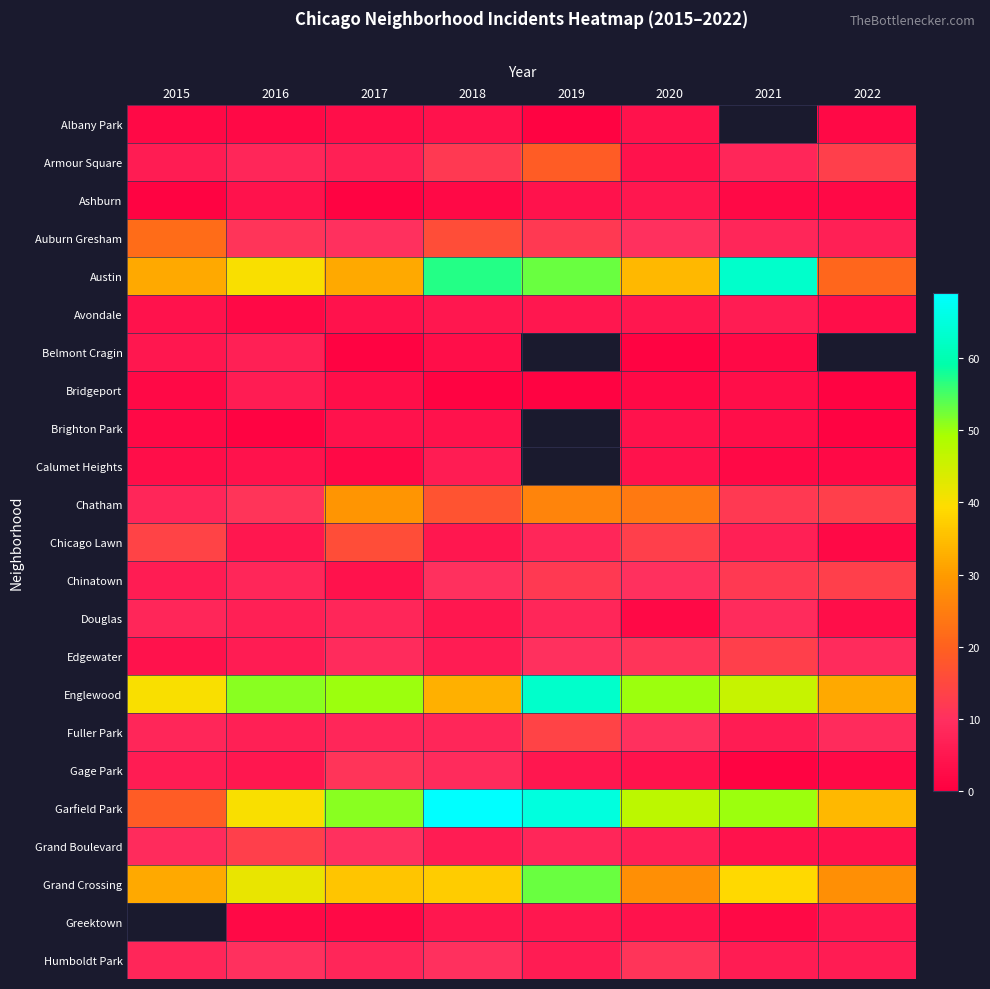

Is it true that Belmont Cragin equals 8.8 at 2015?

False